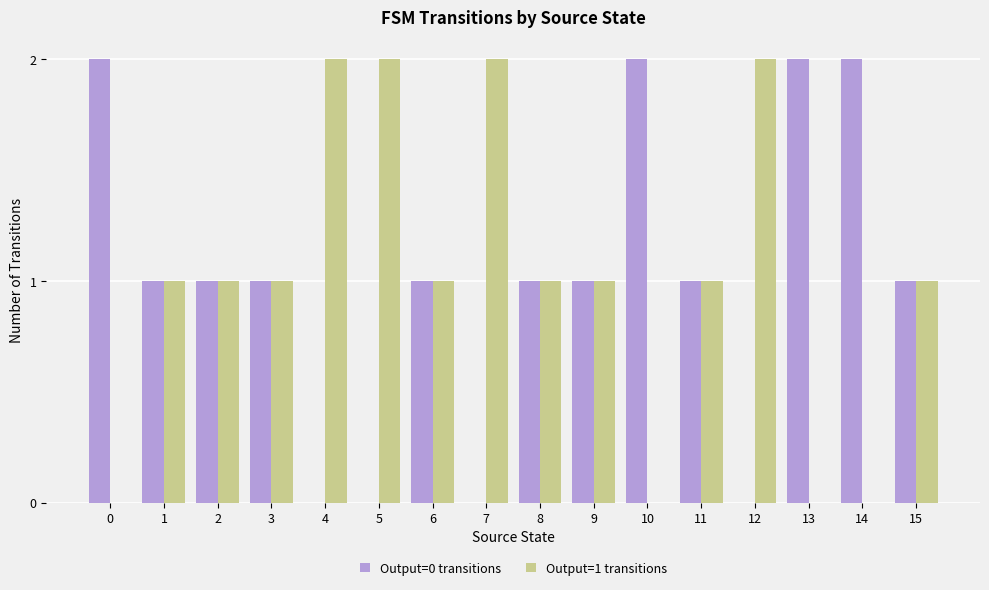

Is it true that Output=0 transitions equals 3 at 13?

False